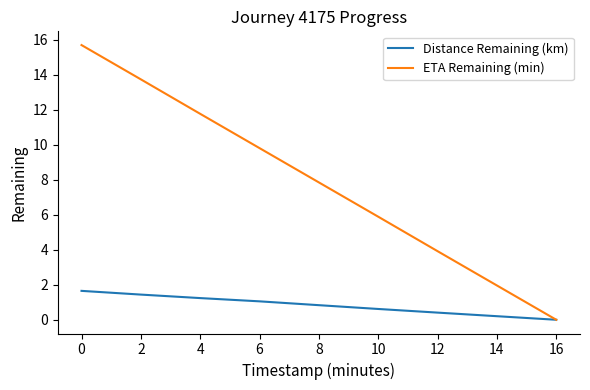

Rank the series by their average value, from highest to lowest.

ETA Remaining (min), Distance Remaining (km)